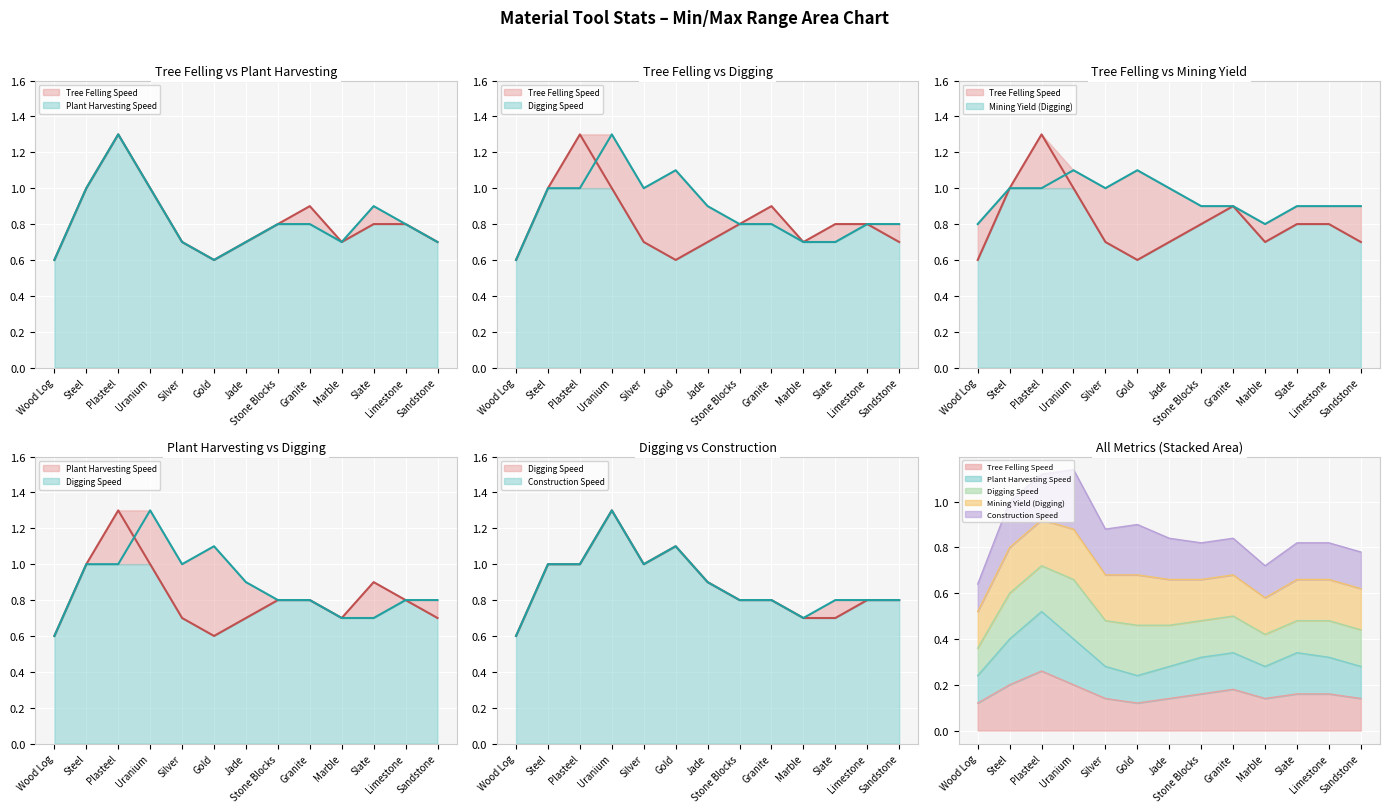

Reading left to right, what are all the values shown in this chart?

Tree Felling Speed: 0.1	0.2	0.3	0.2	0.1	0.1	0.1	0.2	0.2	0.1	0.2	0.2	0.1
Plant Harvesting Speed: 0.6	1.0	1.3	1.0	0.7	0.6	0.7	0.8	0.8	0.7	0.9	0.8	0.7
Digging Speed: 0.6	1.0	1.0	1.3	1.0	1.1	0.9	0.8	0.8	0.7	0.7	0.8	0.8
Mining Yield (Digging): 0.8	1.0	1.0	1.1	1.0	1.1	1.0	0.9	0.9	0.8	0.9	0.9	0.9
Construction Speed: 0.6	1.0	1.0	1.3	1.0	1.1	0.9	0.8	0.8	0.7	0.8	0.8	0.8